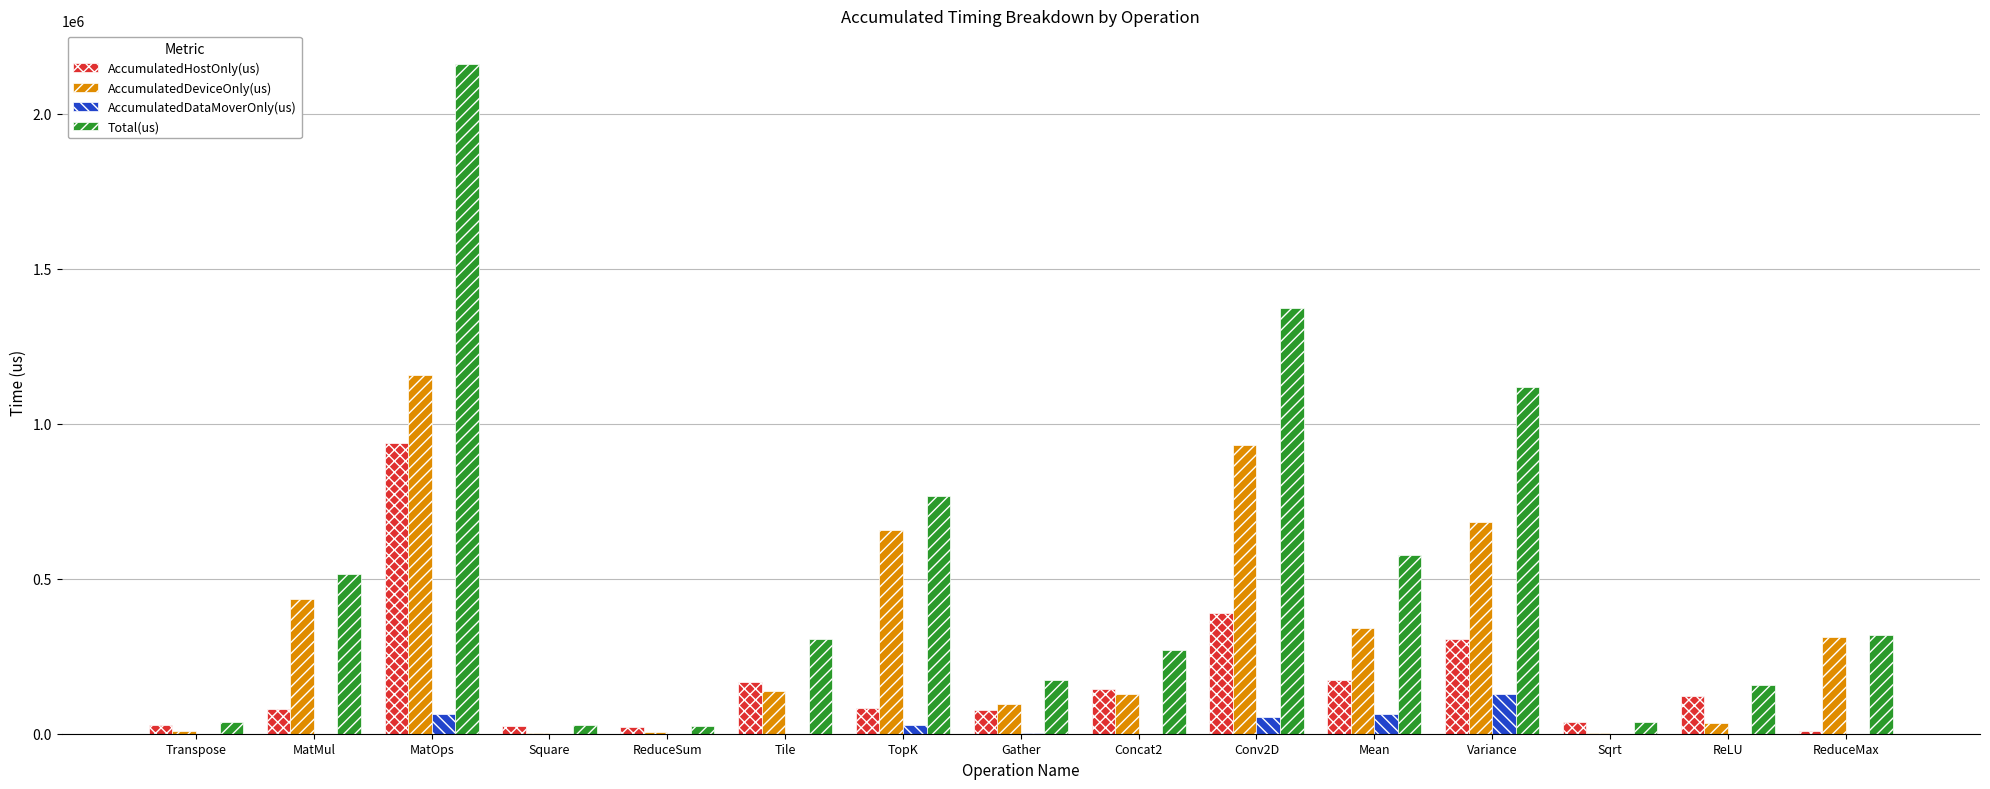

The AccumulatedDataMoverOnly(us) series shows 0.0 at ReLU. True or false?

True